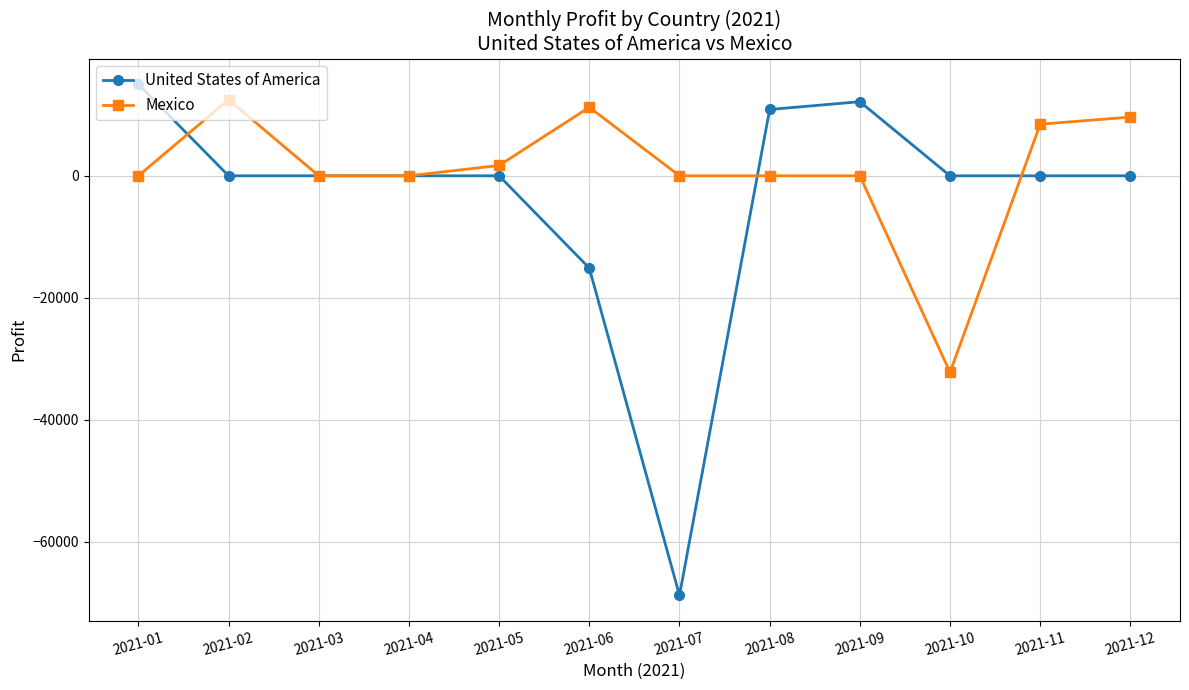

Where is United States of America nearest to the value -26901?

2021-06